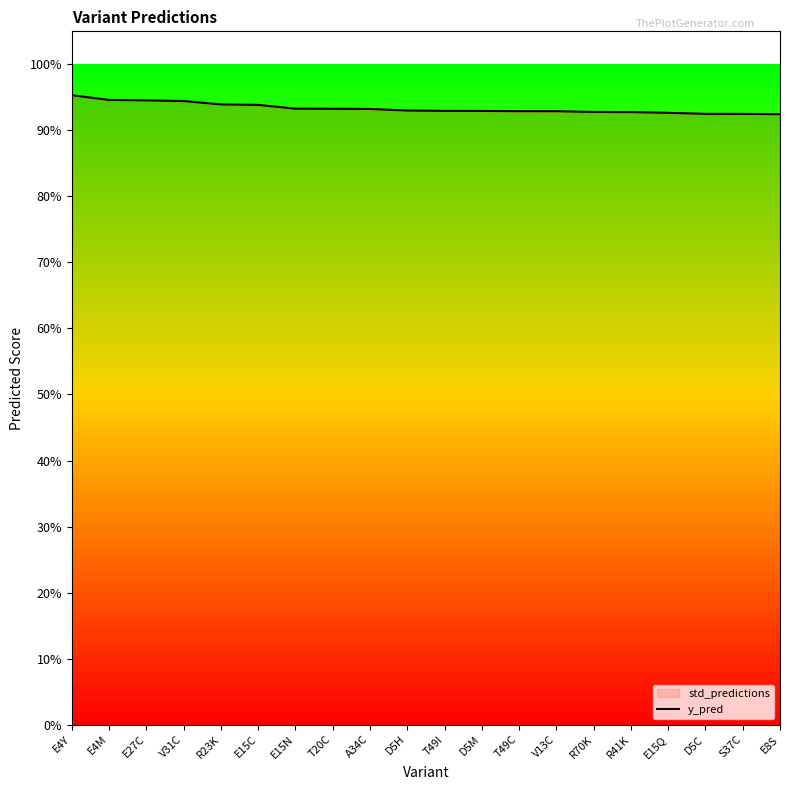

Between D5C and R70K, which is larger?

R70K